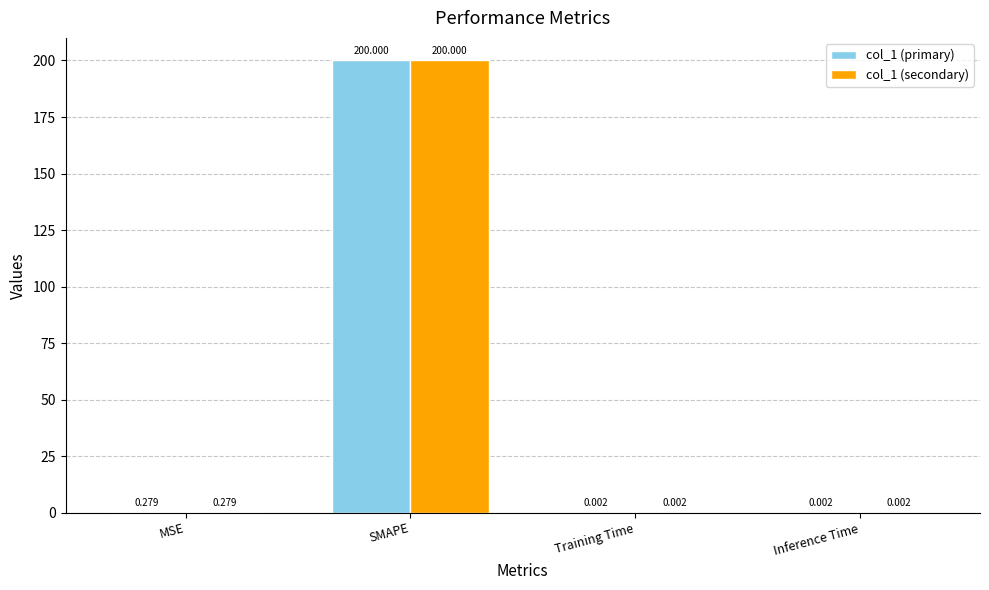

Where is col_1 (primary) nearest to the value 100?

MSE